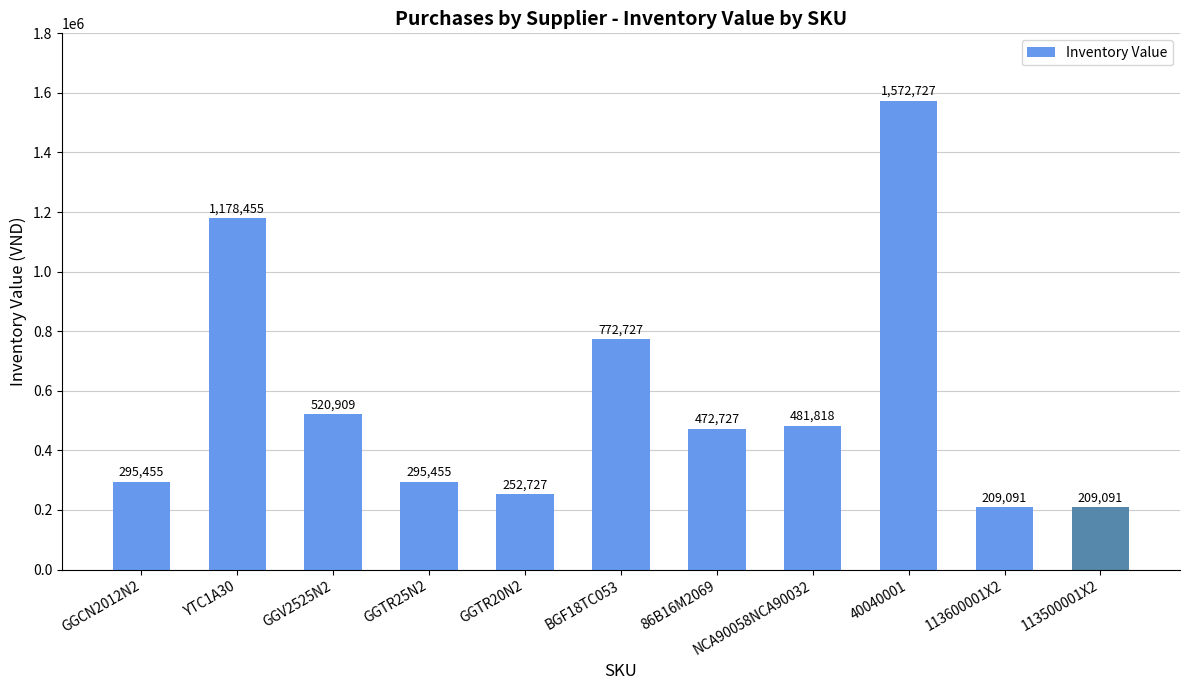

What is the minimum value shown in the chart?

209091